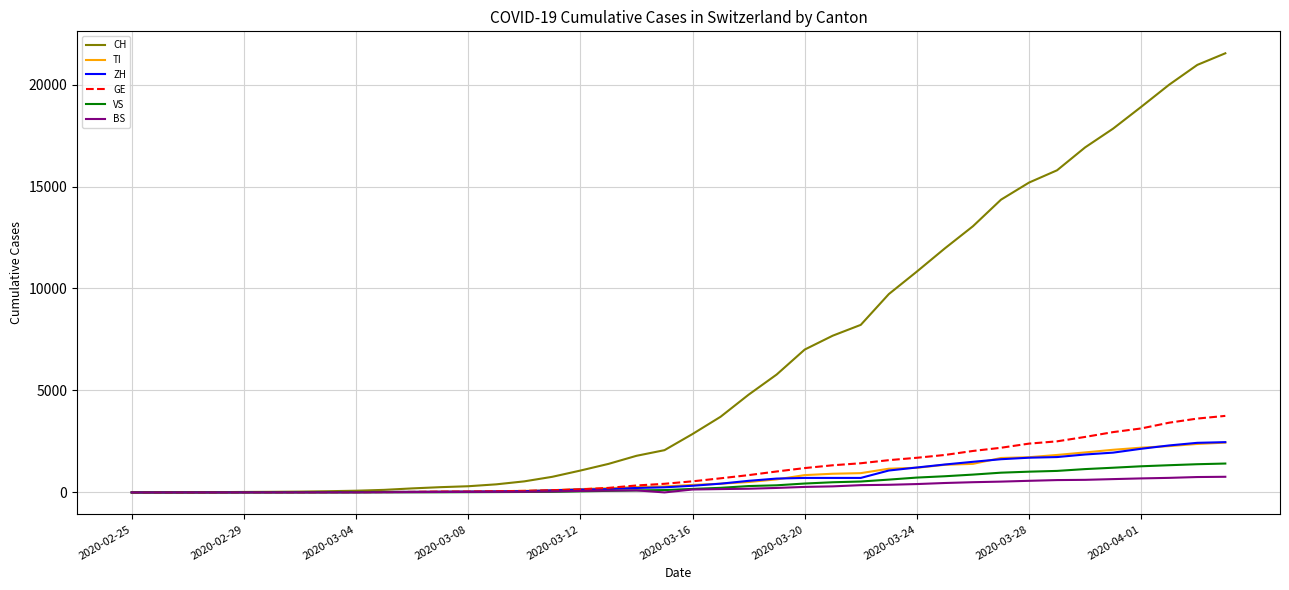

What are all the series names shown in the legend?

CH, TI, ZH, GE, VS, BS